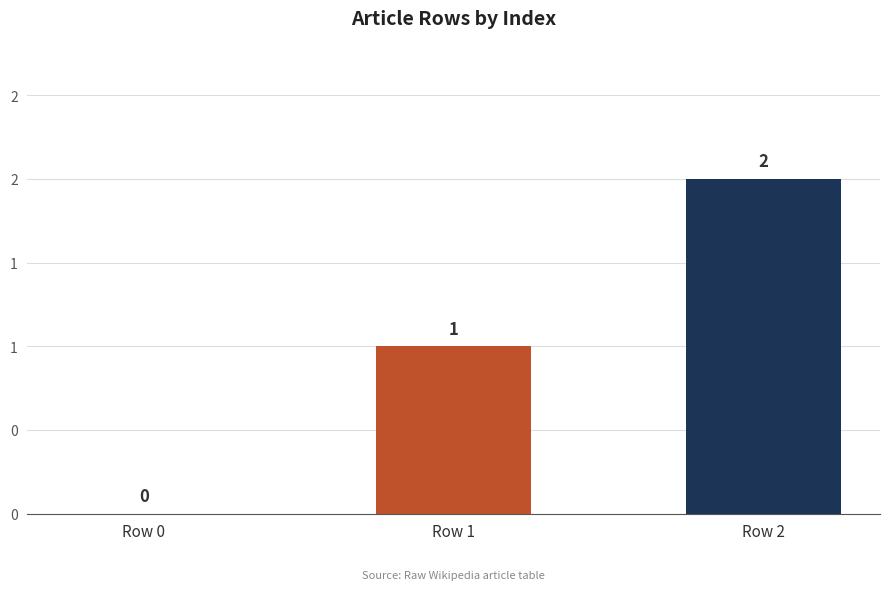

What is the difference between the maximum and second lowest values?

1